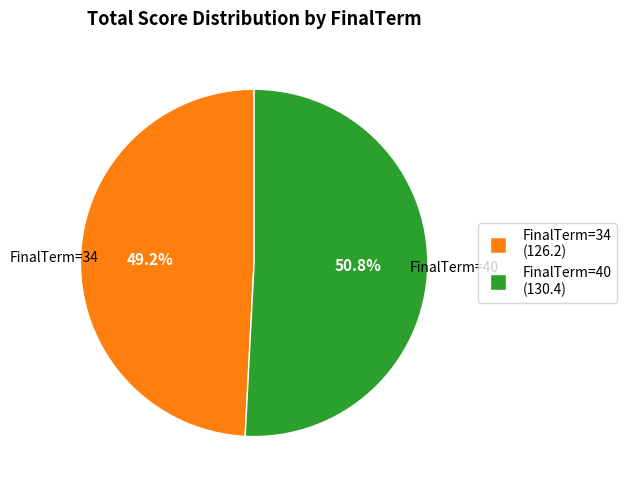

How many slices are in this pie chart?

2